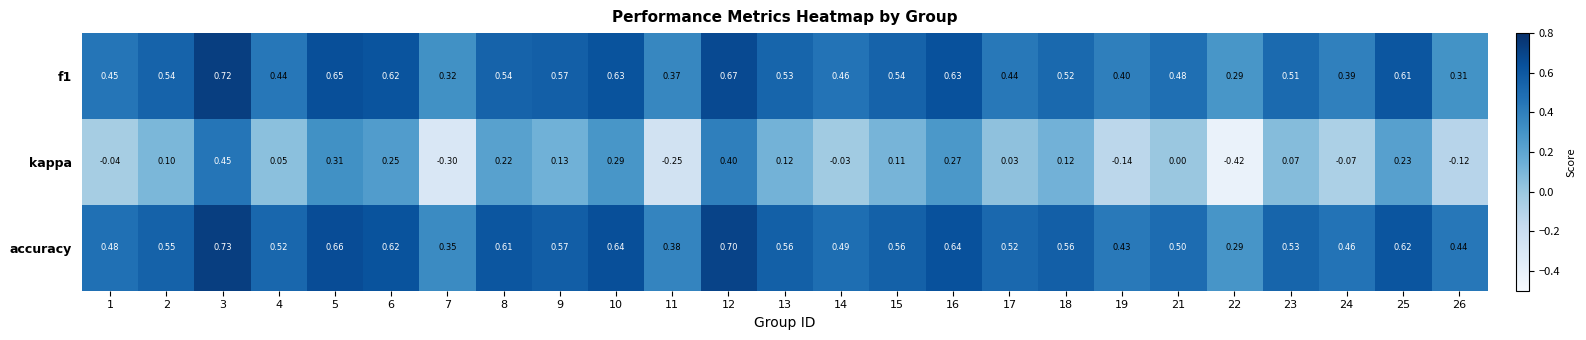

Is the value of kappa at 13 greater than the value of f1 at 9?

No